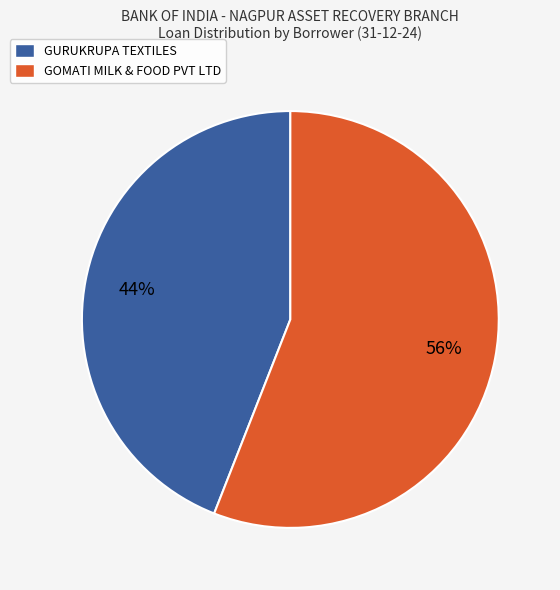

Which category has the smallest portion of the pie?

GURUKRUPA TEXTILES